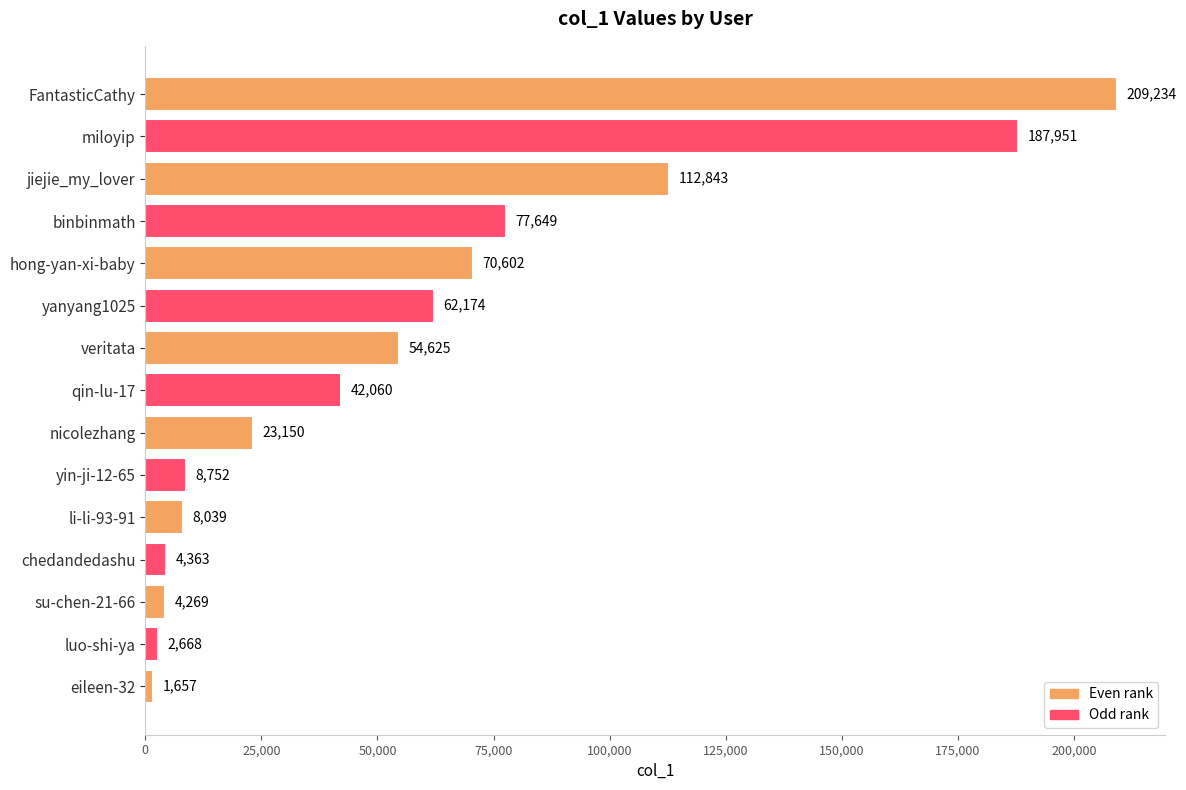

Is it true that the value at yin-ji-12-65 is 8752?

True